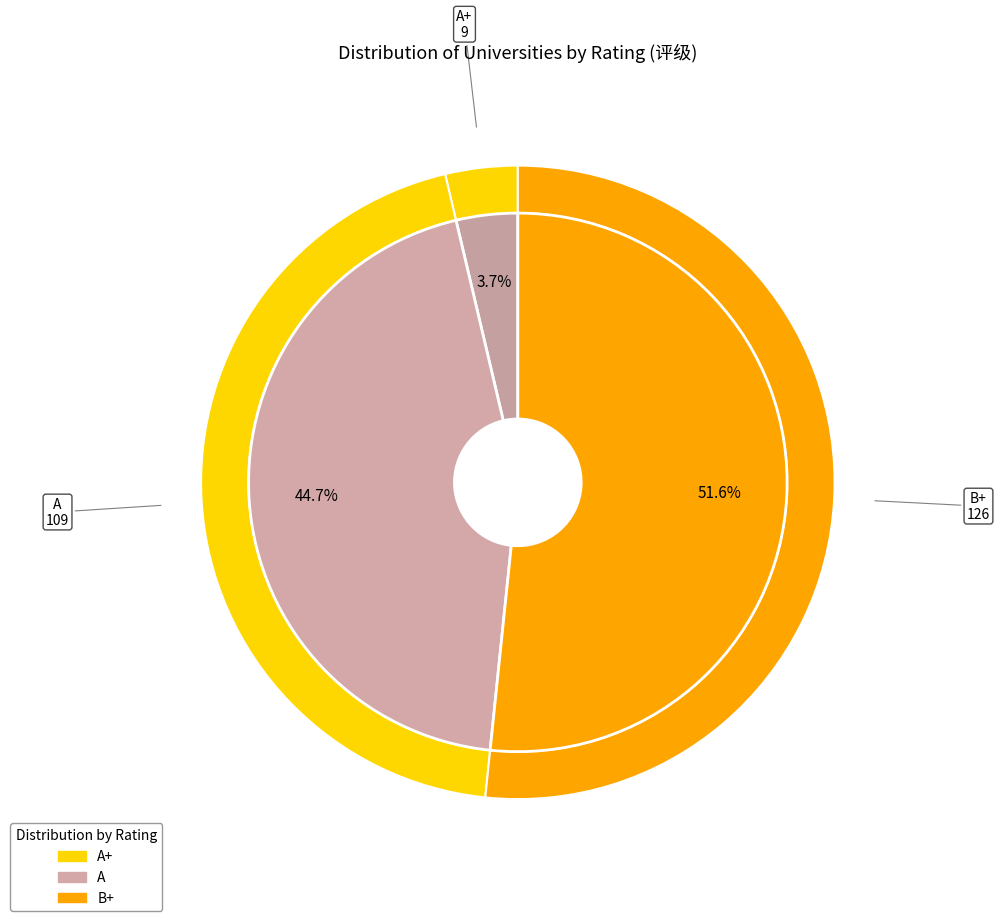

How much of the chart is everything except B+?

48.4%